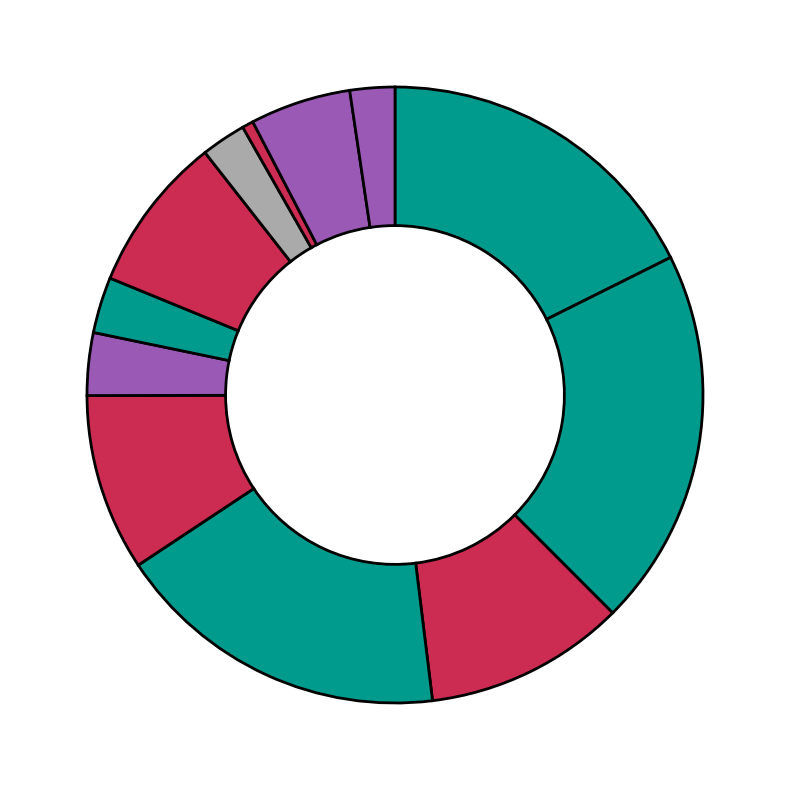

How many segments does this pie chart have?

12